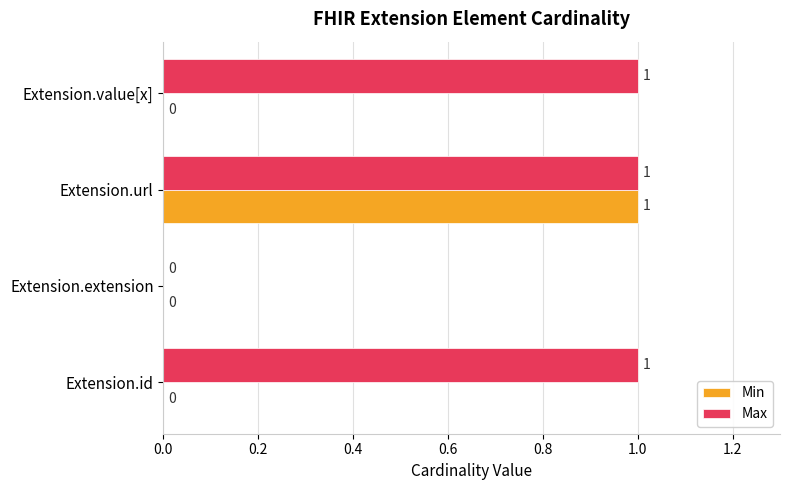

Is the value of Max at Extension.url greater than the value of Min at Extension.extension?

Yes